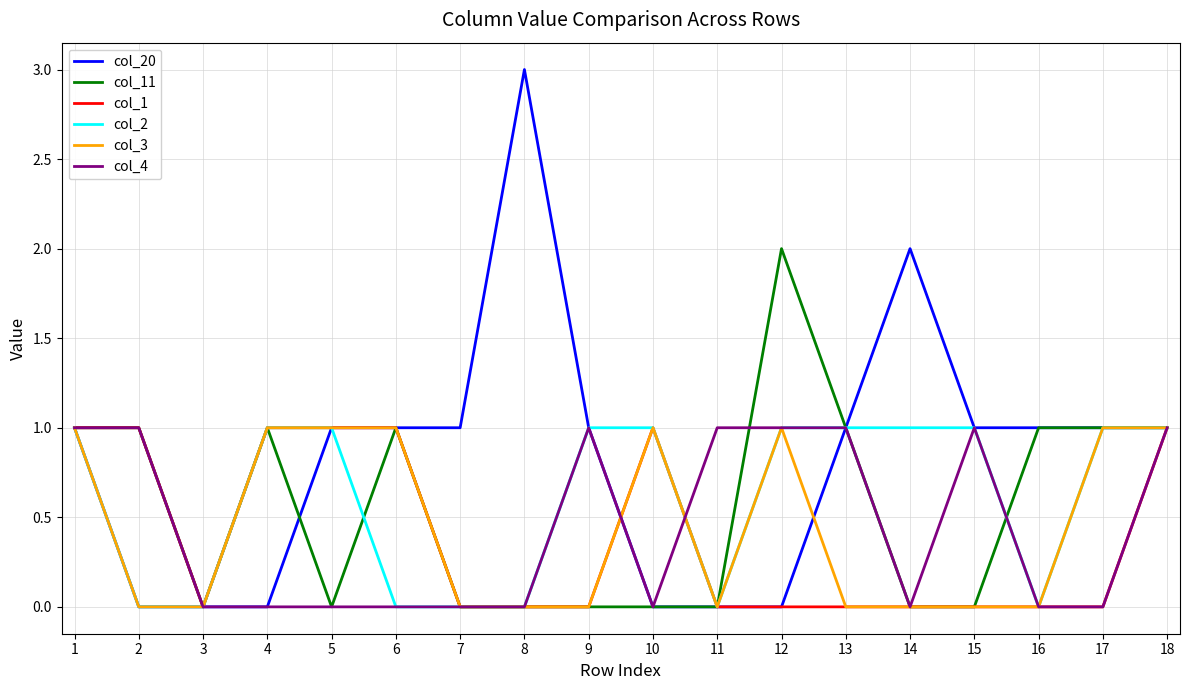

Reading left to right, transcribe all the data shown in this chart.

col_20: 1=1	2=0	3=0	4=0	5=1	6=1	7=1	8=3	9=1	10=0	11=0	12=0	13=1	14=2	15=1	16=1	17=1	18=1
col_11: 1=1	2=1	3=0	4=1	5=0	6=1	7=0	8=0	9=0	10=0	11=0	12=2	13=1	14=0	15=0	16=1	17=1	18=1
col_1: 1=1	2=1	3=0	4=1	5=1	6=1	7=0	8=0	9=0	10=1	11=0	12=0	13=0	14=0	15=0	16=0	17=0	18=1
col_2: 1=1	2=0	3=0	4=1	5=1	6=0	7=0	8=0	9=1	10=1	11=0	12=1	13=1	14=1	15=1	16=0	17=1	18=1
col_3: 1=1	2=0	3=0	4=1	5=1	6=1	7=0	8=0	9=0	10=1	11=0	12=1	13=0	14=0	15=0	16=0	17=1	18=1
col_4: 1=1	2=1	3=0	4=0	5=0	6=0	7=0	8=0	9=1	10=0	11=1	12=1	13=1	14=0	15=1	16=0	17=0	18=1